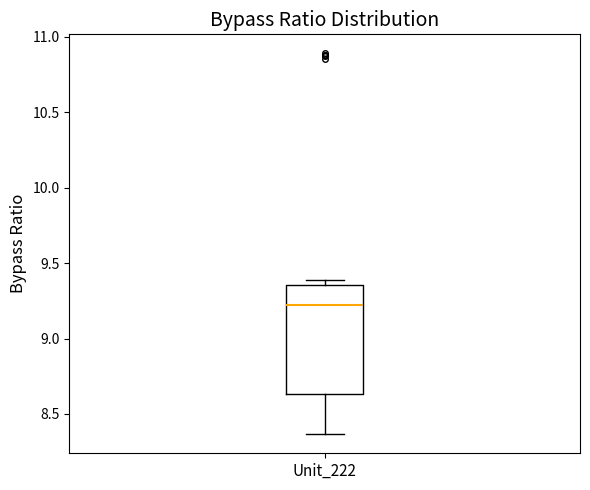

Read this box plot against the y-axis: the position of the median line, the range covered by the box, and the ends of both whiskers. The values are not printed on the chart, so give them approximately, as read against the axis.

median 9.25, box 8.65 to 9.35, whiskers 8.35 to 9.40